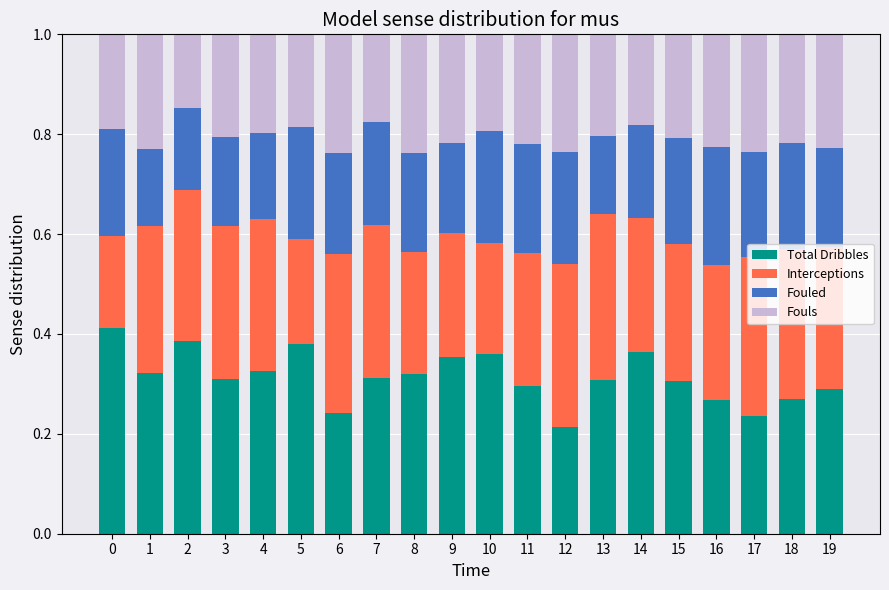

Count the Total Dribbles values in the range 0 to 1.

20